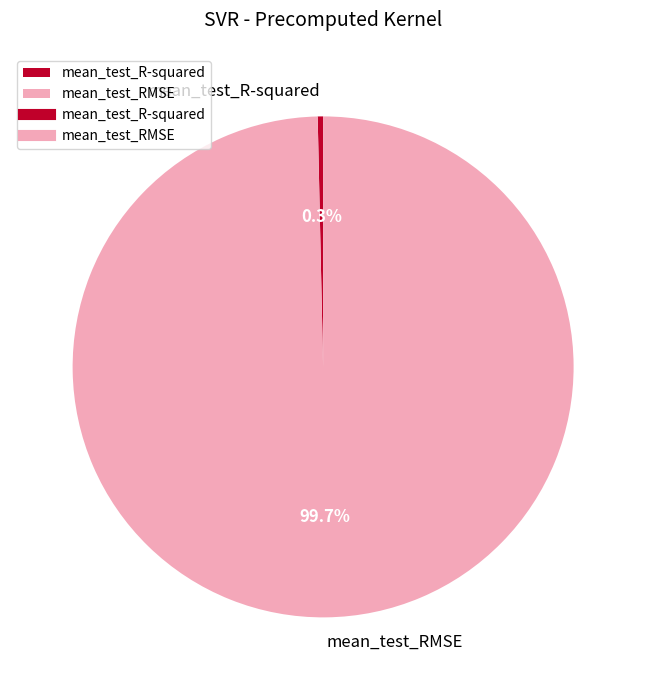

Is the sum of mean_test_R-squared and mean_test_RMSE greater than half?

Yes